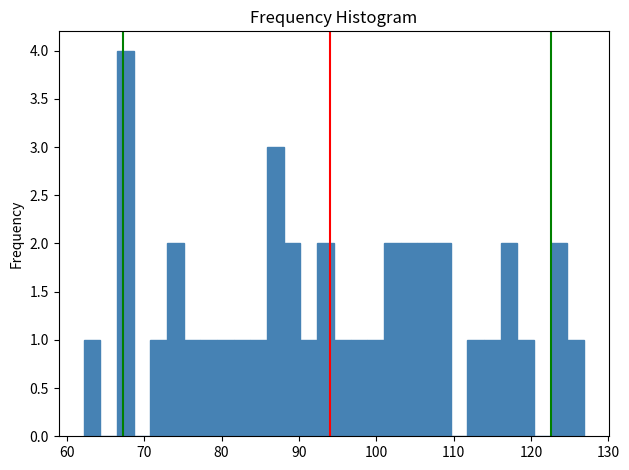

Read against the x-axis, roughly where is the centre of the tallest bar?

68